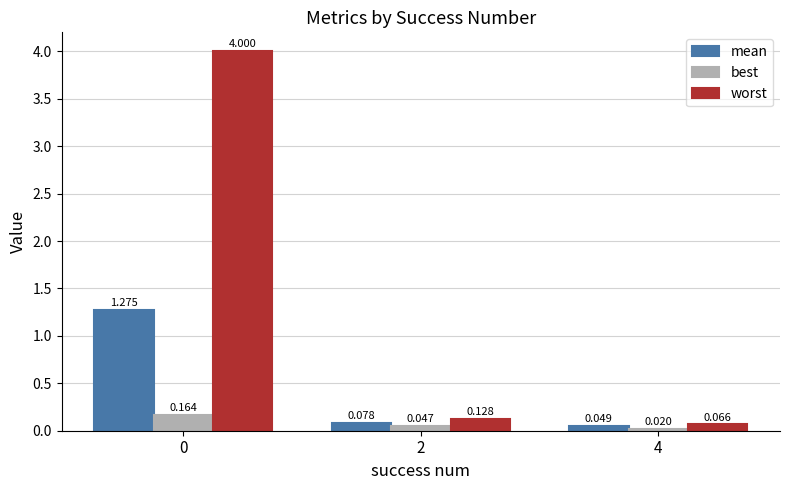

The worst series shows 4.0 at 0. True or false?

True